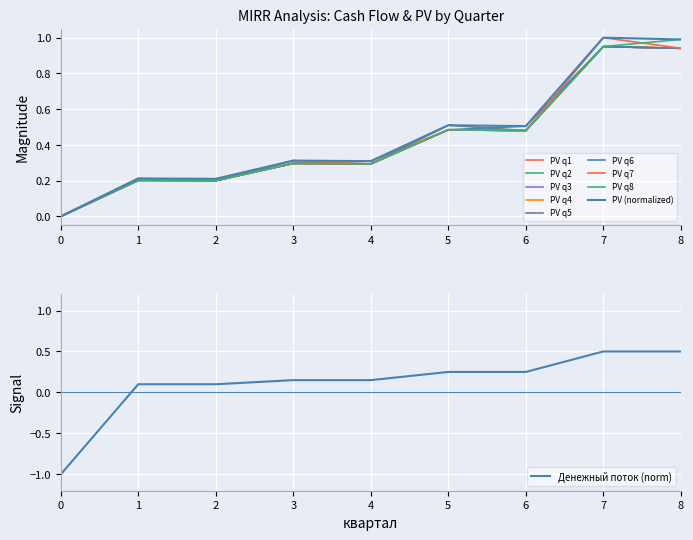

What is the average value of the денежный поток series?

0.1